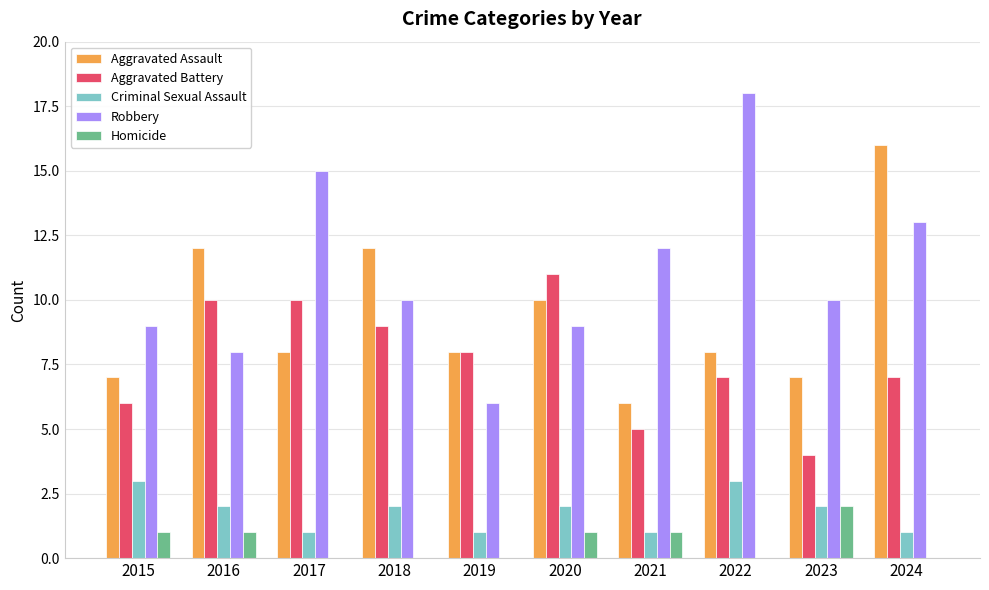

Reading left to right, list all the values displayed in this chart.

Aggravated Assault: 7	12	8	12	8	10	6	8	7	16
Aggravated Battery: 6	10	10	9	8	11	5	7	4	7
Criminal Sexual Assault: 3	2	1	2	1	2	1	3	2	1
Robbery: 9	8	15	10	6	9	12	18	10	13
Homicide: 1	1	0	0	0	1	1	0	2	0